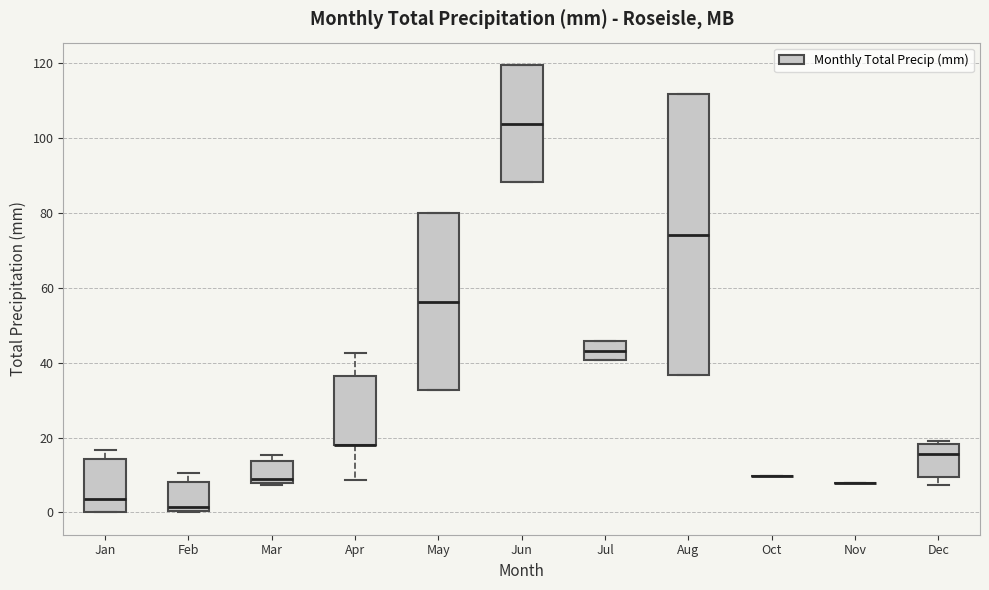

Reading left to right, transcribe this box plot: for each box, give where its median line is, the range the box spans, and where its two whiskers end, as read against the y-axis. The values are not printed on the chart, so give them approximately, as read against the axis.

Jan: median 4, box 0 to 14, whiskers 0 to 16
Feb: median 2, box 0 to 8, whiskers 0 to 10
Mar: median 8 (just above the box's lower edge), box 8 to 14, whiskers 8 to 16
Apr: median 18 (drawn on the box's lower edge), box 18 to 36, whiskers 8 to 42
May: median 56, box 32 to 80, whiskers 32 to 80
Jun: median 104, box 88 to 120, whiskers 88 to 120
Jul: median 44, box 40 to 46, whiskers 40 to 46
Aug: median 74, box 36 to 112, whiskers 36 to 112
Oct: box collapsed to a line at 10, whiskers 10 to 10
Nov: box collapsed to a line at 8, whiskers 8 to 8
Dec: median 16, box 10 to 18, whiskers 8 to 20